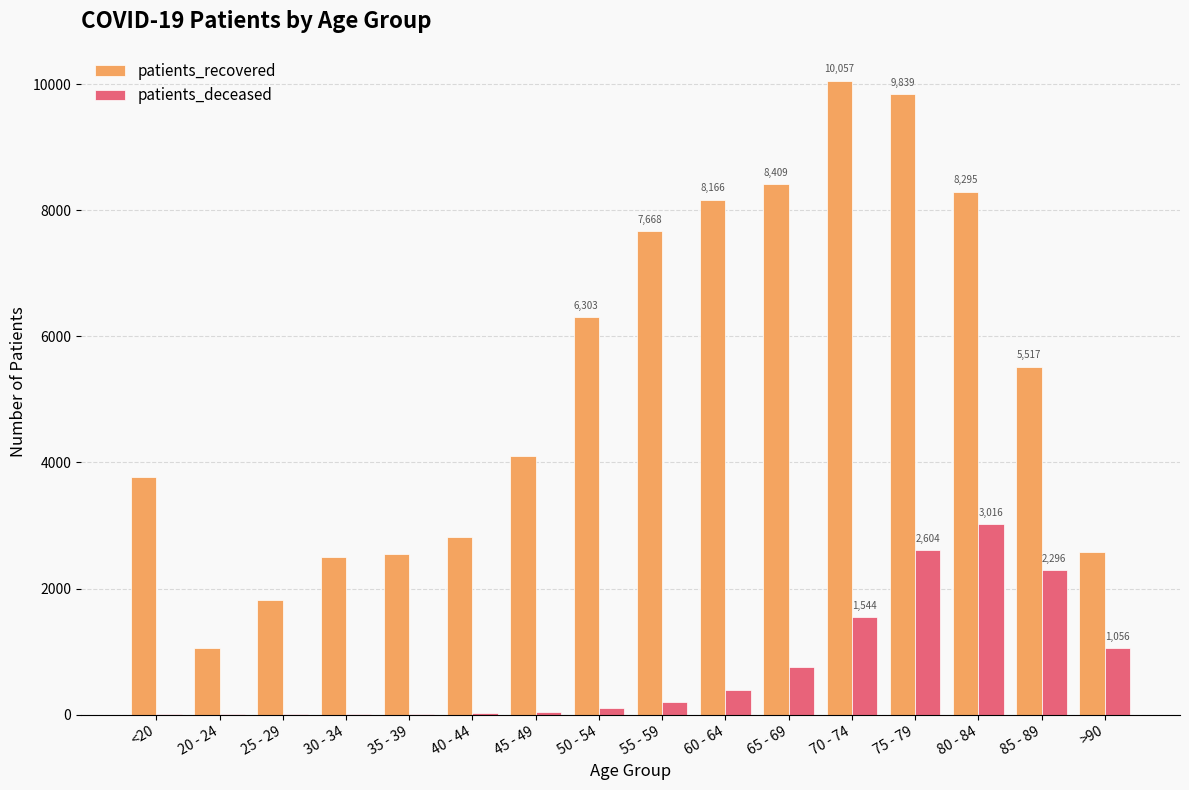

Which series changed the most between 35 - 39 and 75 - 79?

patients_recovered